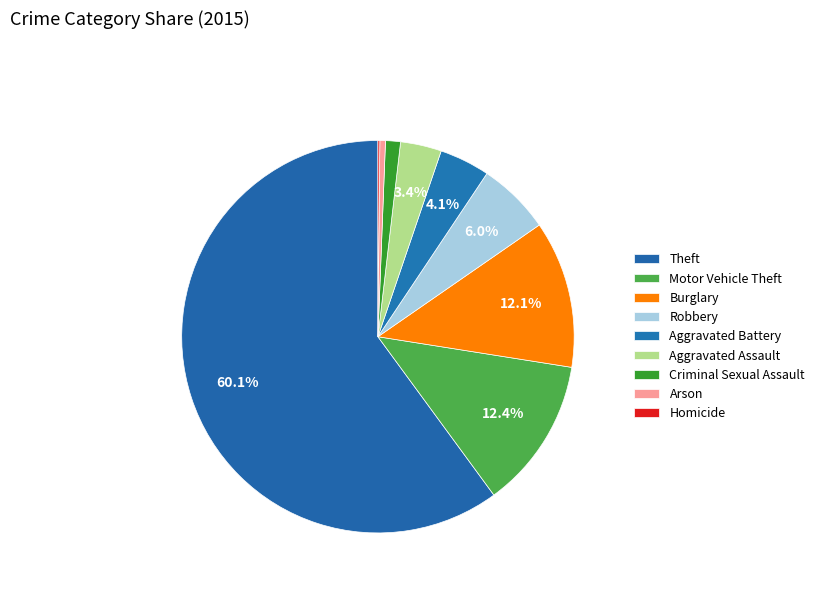

Do Aggravated Battery and Theft together represent more than half of the pie?

Yes